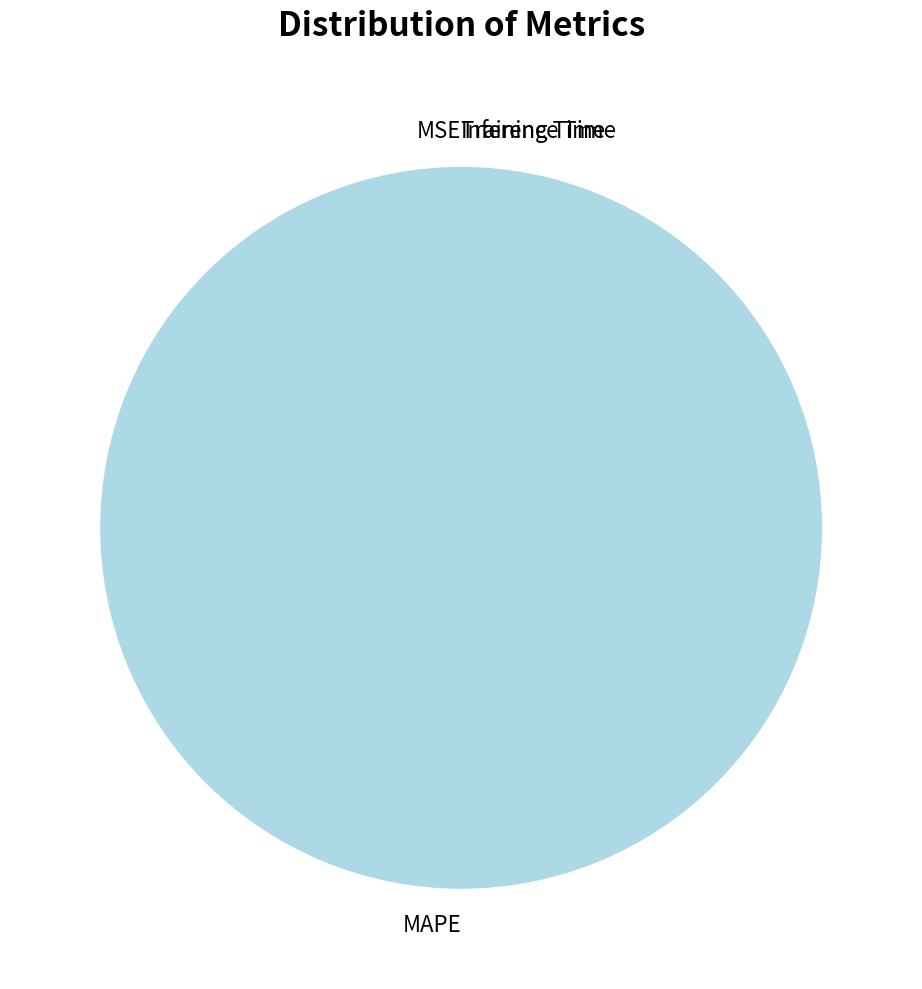

Which category has the biggest portion of the pie?

MAPE